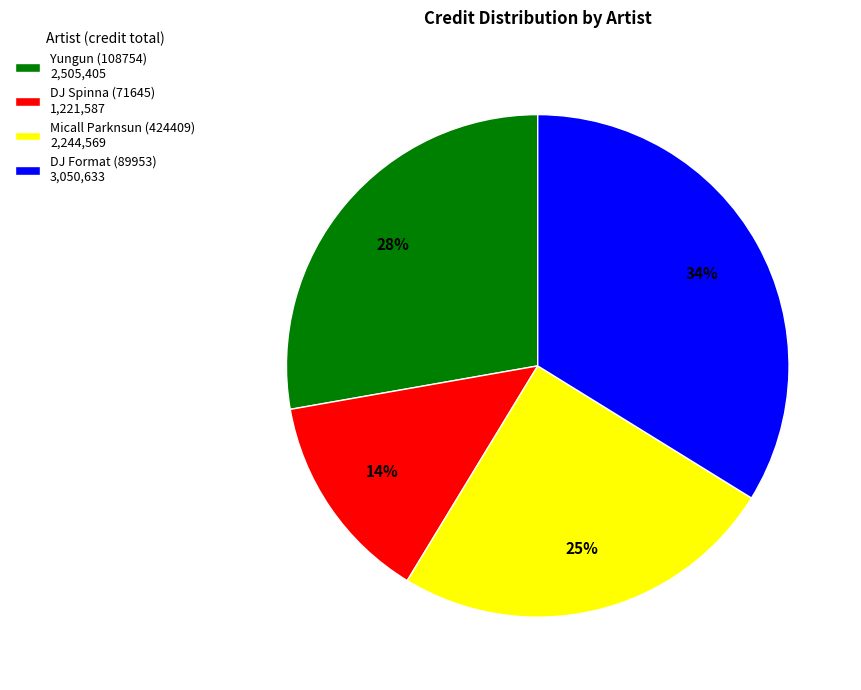

To the nearest percent, what is the difference between the DJ Format (89953) 3,050,633 and Micall Parknsun (424409) 2,244,569 slice percentages?

9%